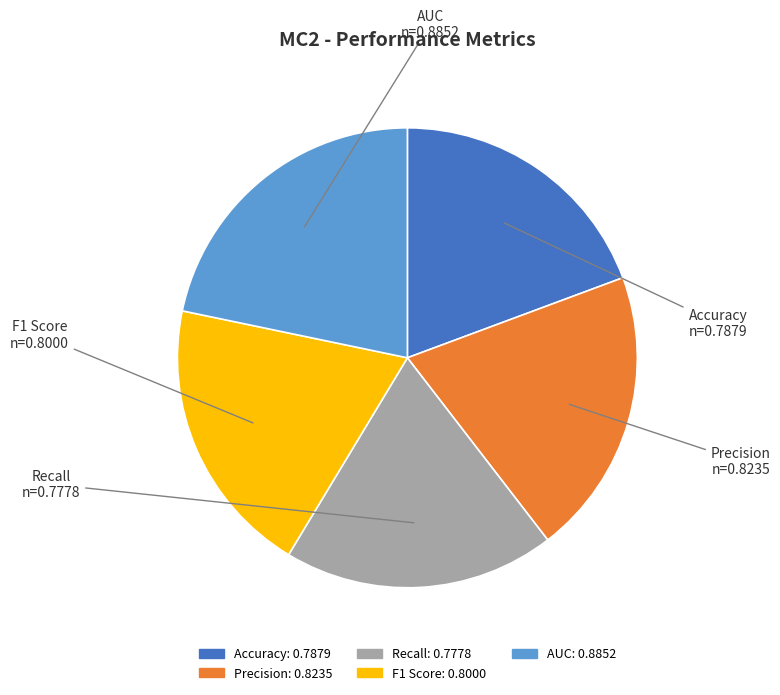

Between AUC and Accuracy, which is larger?

AUC